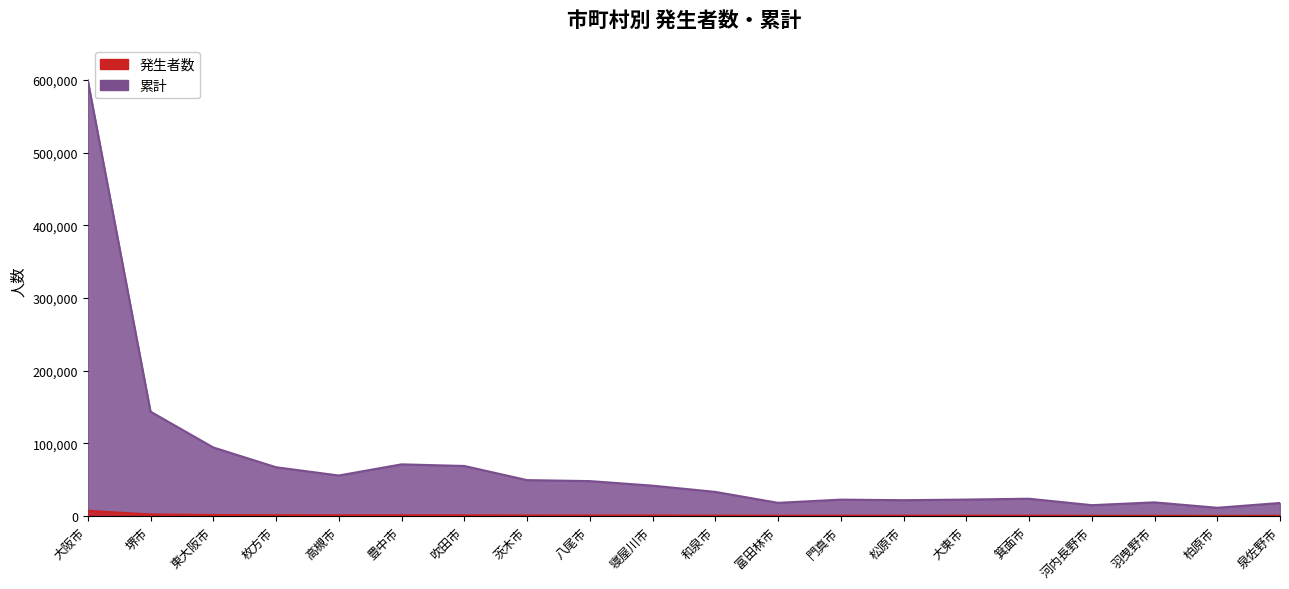

Reading left to right, list all the values displayed in this chart.

発生者数: 7002	2043	1244	992	852	896	839	610	580	586	389	252	313	283	345	295	232	235	118	236
累計: 599387	143437	94169	66955	55574	70927	68695	49242	47884	41615	33034	17976	22381	21605	22471	23624	14776	18626	11168	17794